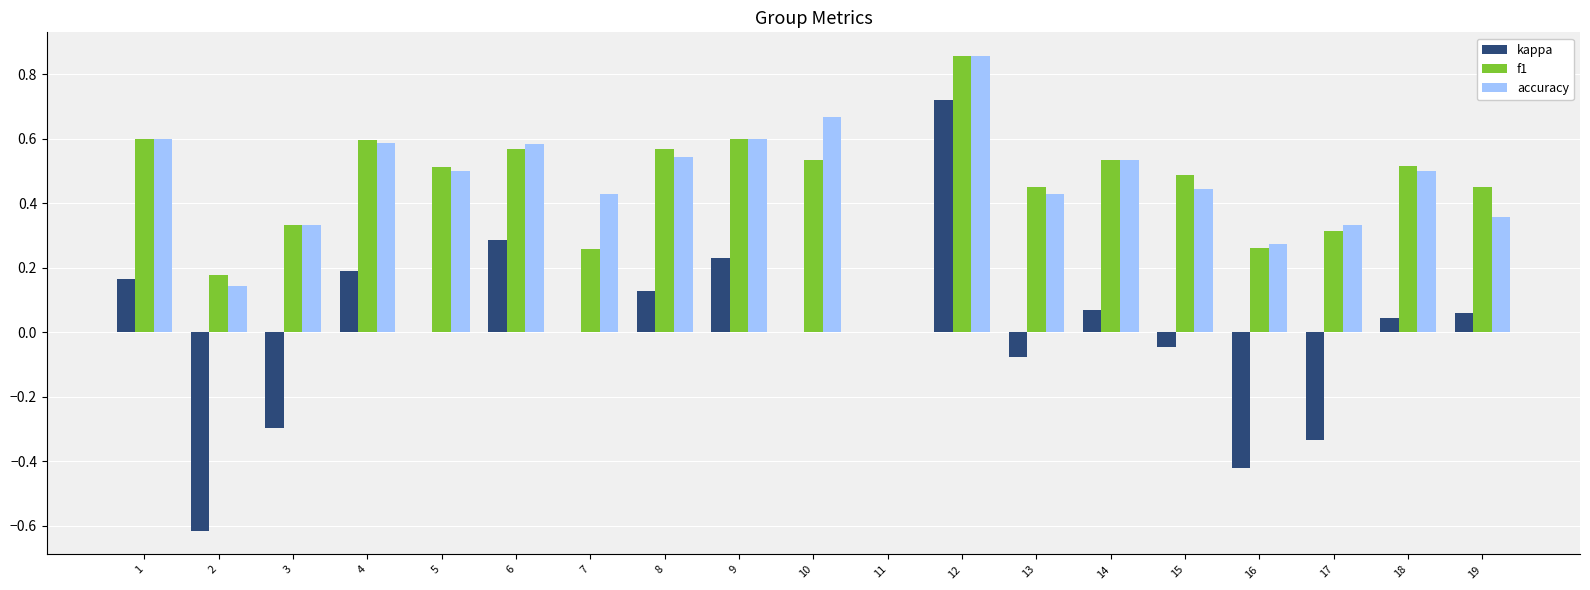

Count the number of categories in the chart.

19